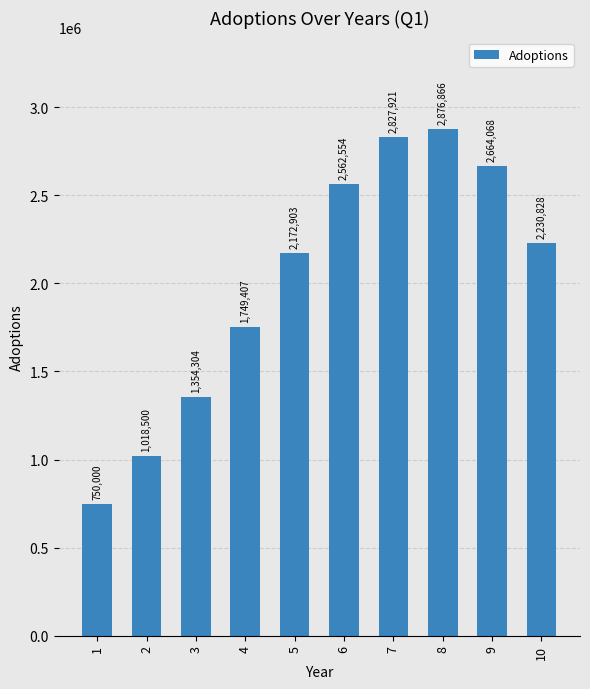

List the labels in order of value, largest first.

8, 7, 9, 6, 10, 5, 4, 3, 2, 1